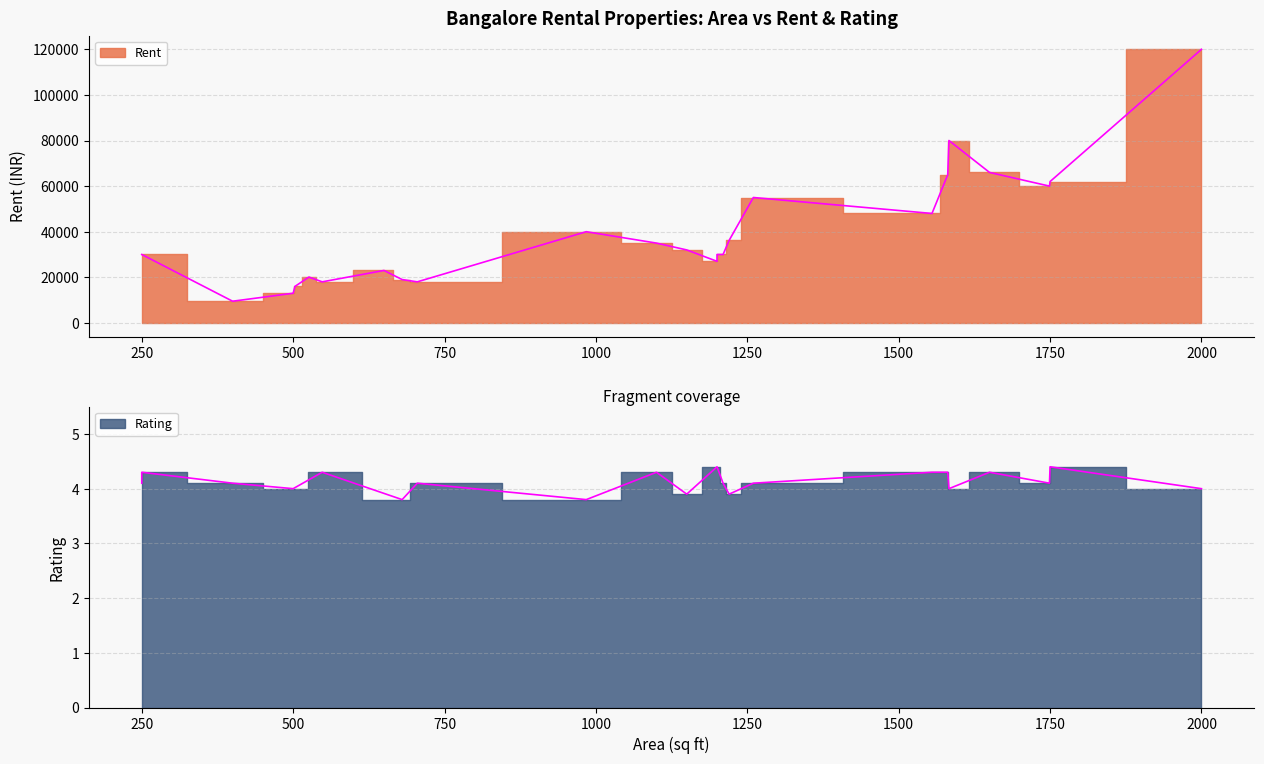

What is the value of the Rating point at the 18th from the left?

4.1